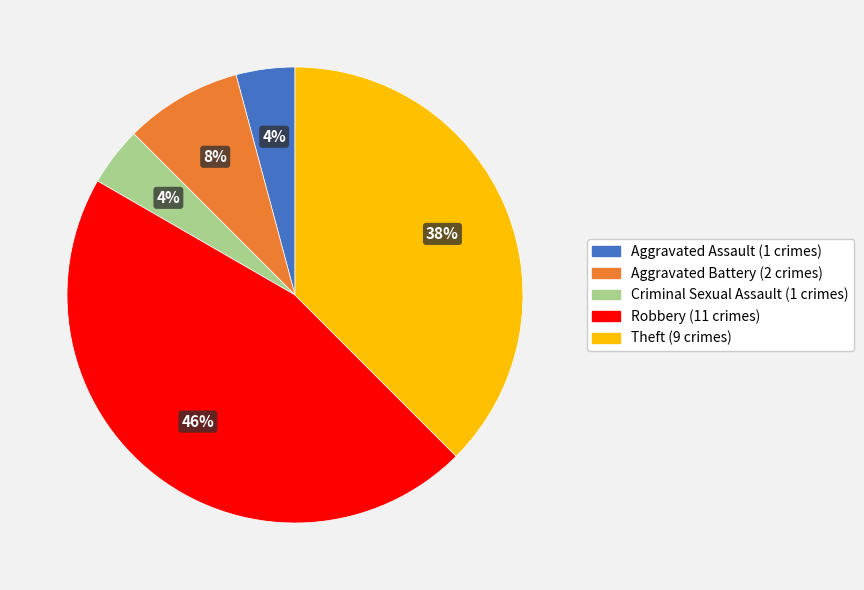

Is the sum of Theft and Criminal Sexual Assault greater than half?

No